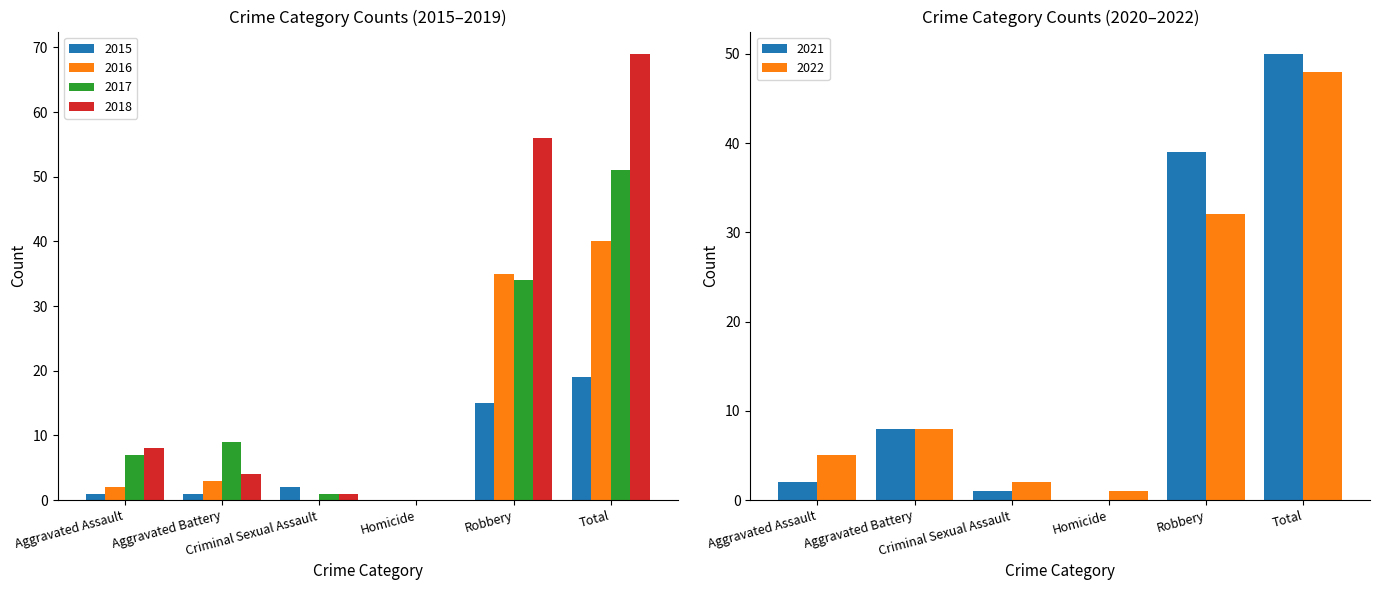

Where does the 2018 series first go above 8?

Robbery